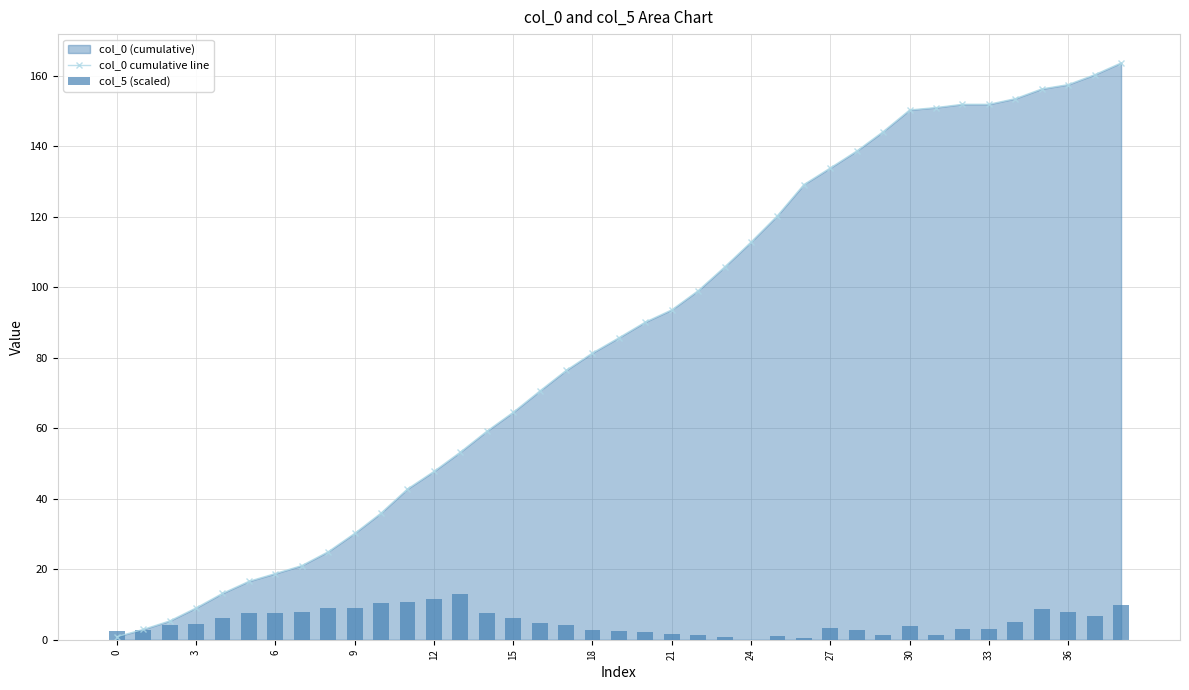

The value of col_0 cumulative line at 30 is 222.0. True or false?

False